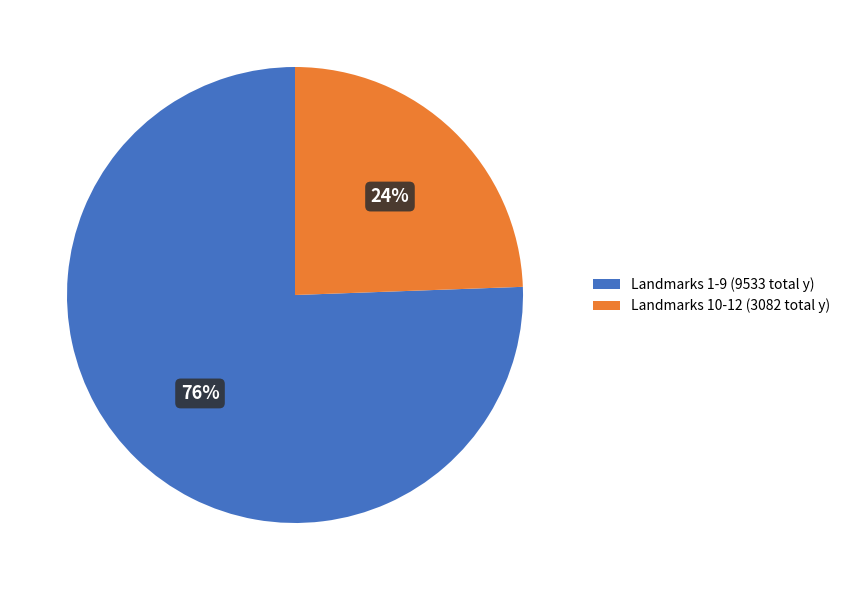

Which category has the biggest portion of the pie?

Landmarks 1-9 (9533 total y)